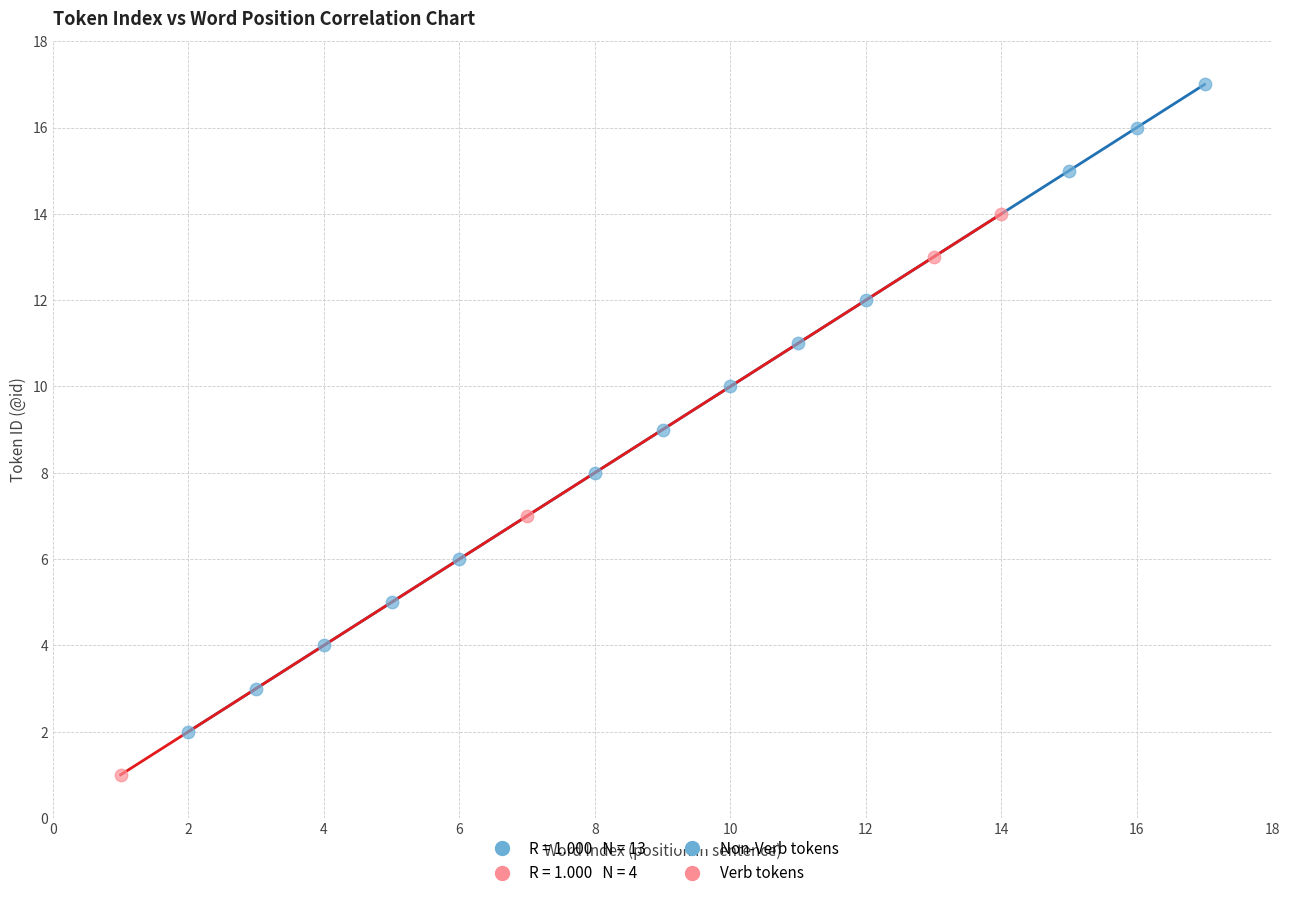

Which series reaches the maximum Y coordinate?

Non-Verb tokens